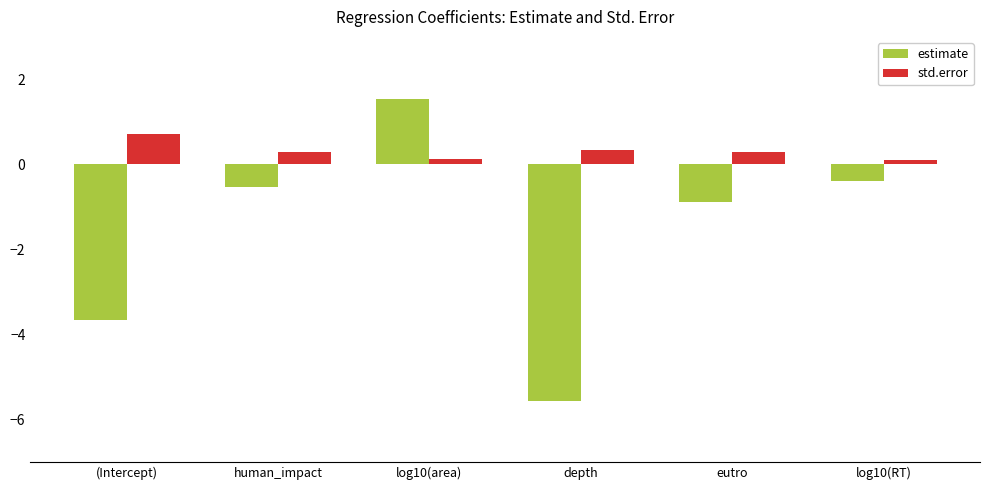

The value of estimate at (Intercept) is -3.7. True or false?

True